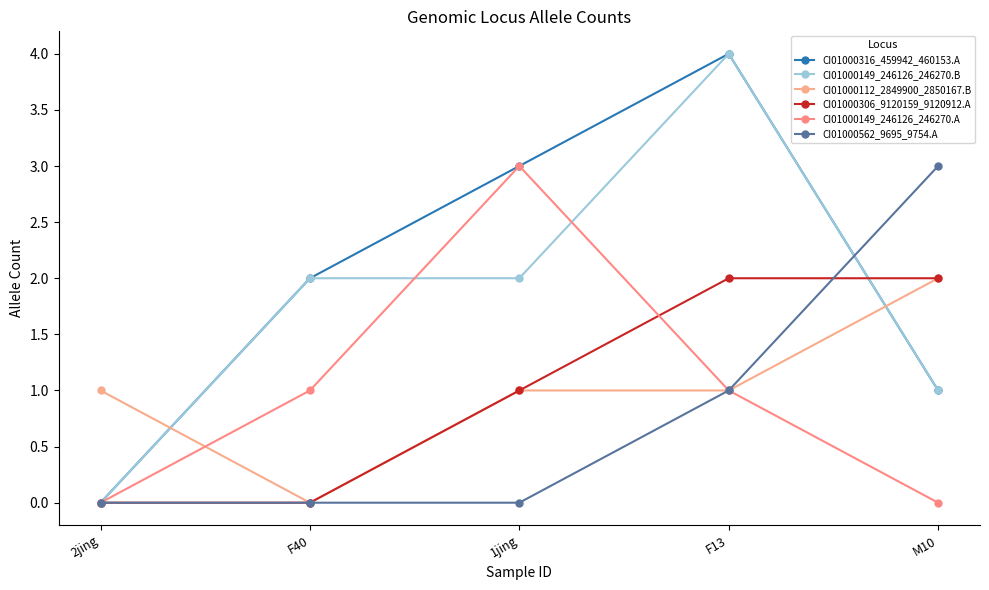

What is the label of the 4th point from the right?

F40